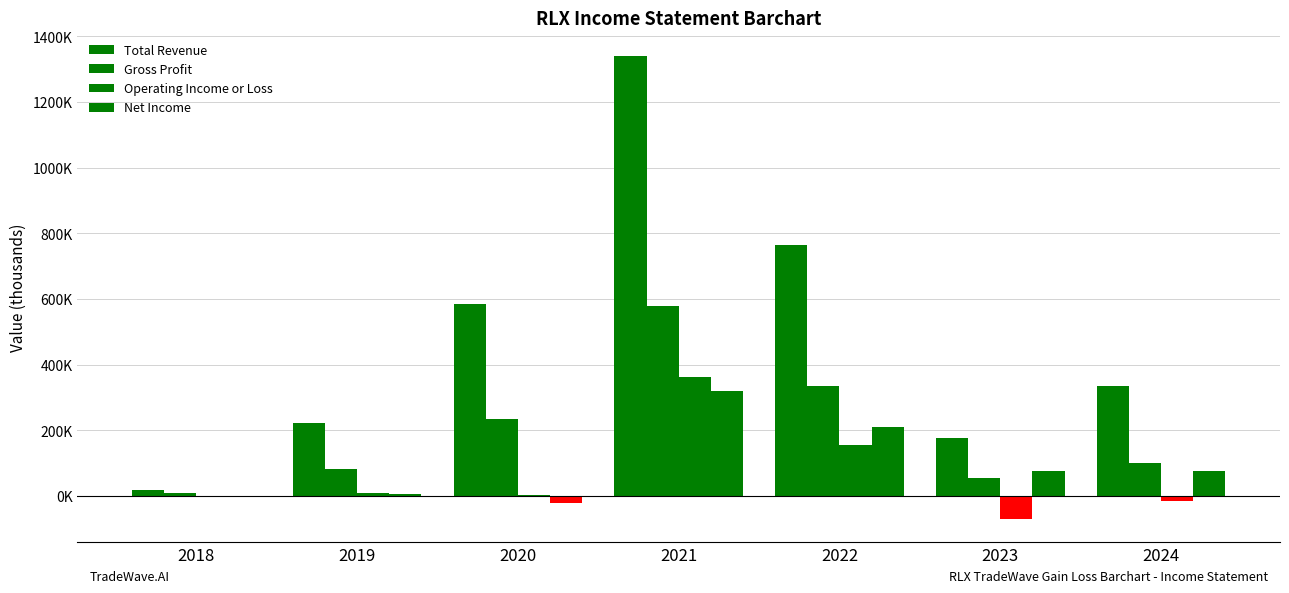

Are the bars horizontal?

No